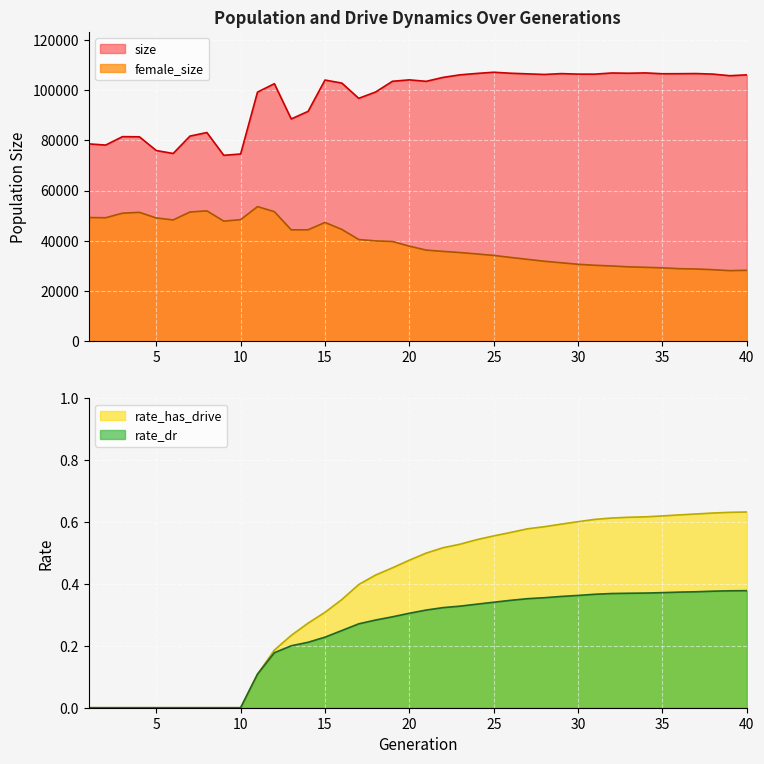

What is the total value across all series at 38?

134813.0